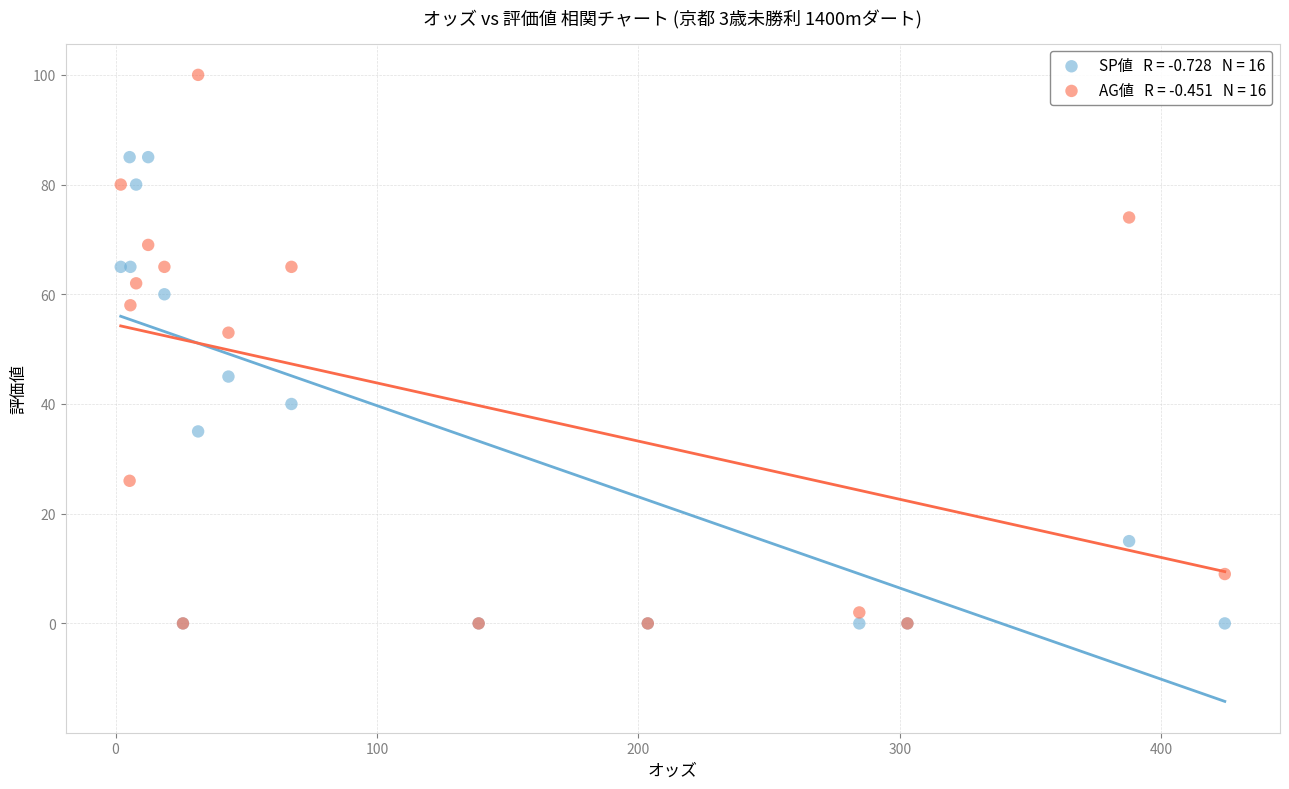

Across all series, what Y value is closest to 50?

53